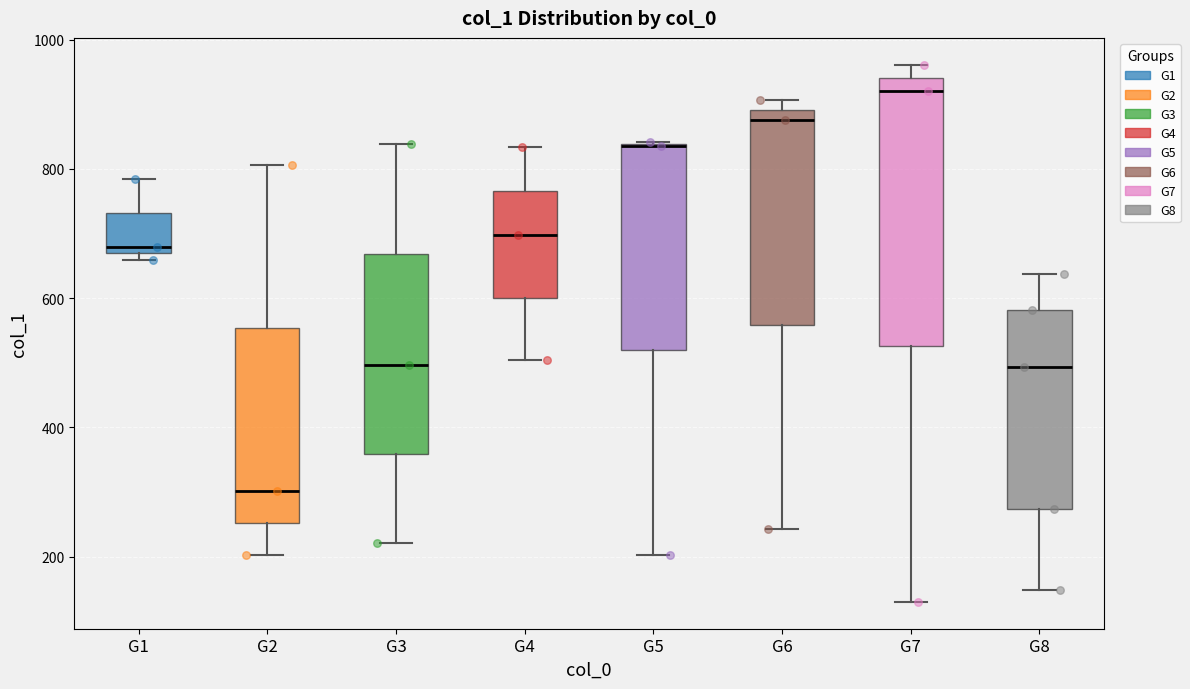

Reading left to right, read every box against the y-axis: the position of its median line, the range the box covers, and the ends of its whiskers. The values are not printed on the chart, so give them approximately, as read against the axis.

G1: median 680, box 660 to 740, whiskers 660 (just below the box's lower edge) to 780
G2: median 300, box 260 to 560, whiskers 200 to 800
G3: median 500, box 360 to 660, whiskers 220 to 840
G4: median 700, box 600 to 760, whiskers 500 to 840
G5: median 840 (drawn on the box's upper edge), box 520 to 840, whiskers 200 to 840
G6: median 880, box 560 to 900, whiskers 240 to 900 (just above the box's upper edge)
G7: median 920, box 520 to 940, whiskers 140 to 960
G8: median 500, box 280 to 580, whiskers 140 to 640